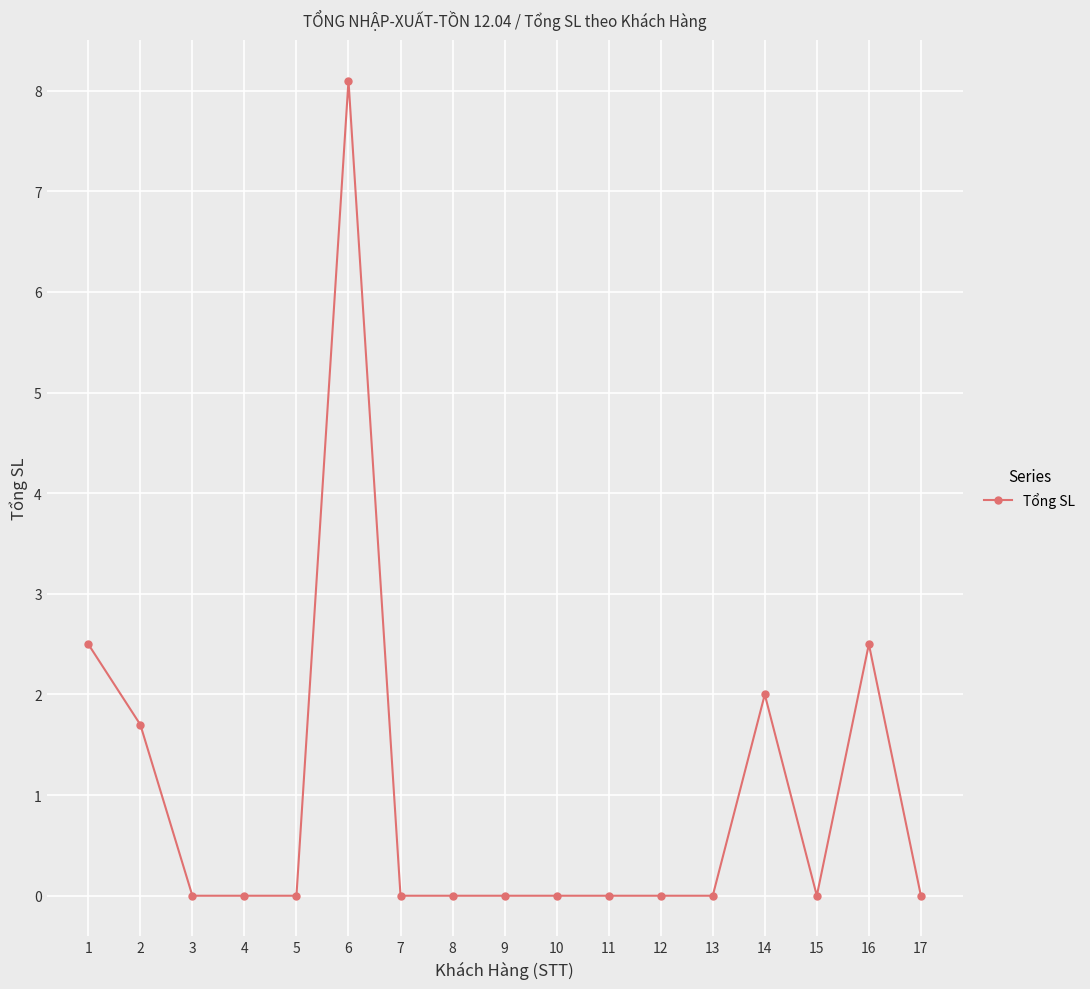

True or false: the data has more than 2 interior local peaks.

True